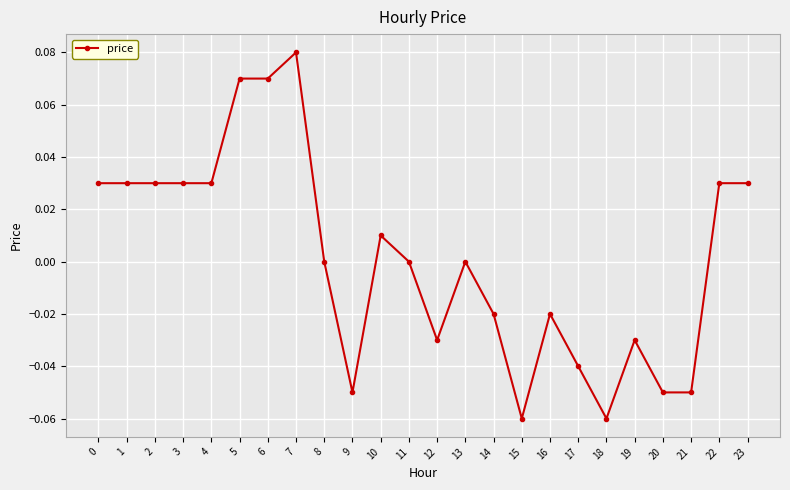

Which category has the highest value across all series?

7